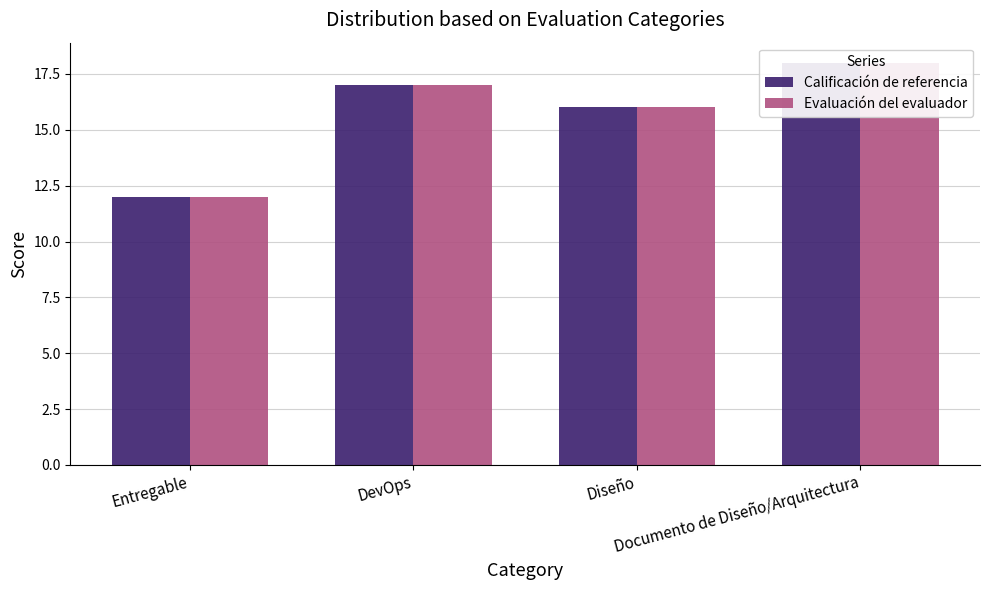

True or false: Calificación de referencia has a value of 16 at Diseño.

True